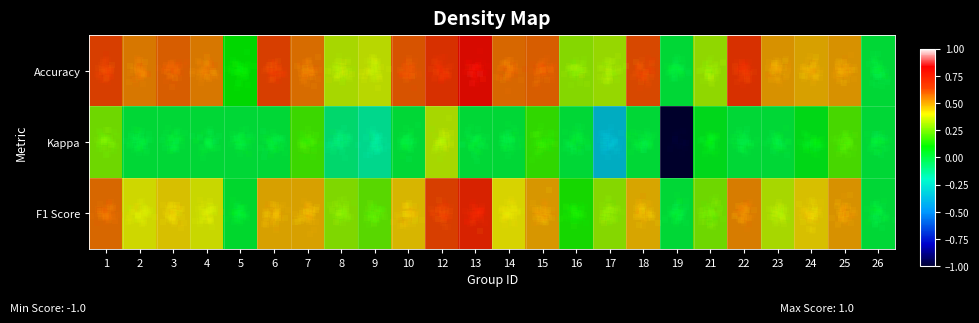

At which category does the chart reach its peak across all series?

13